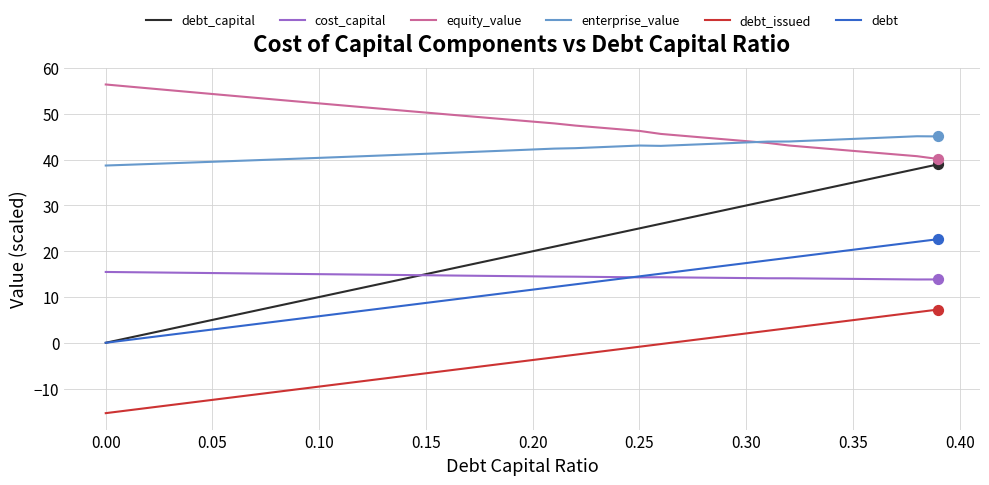

Which series has the widest spread of values?

debt_capital